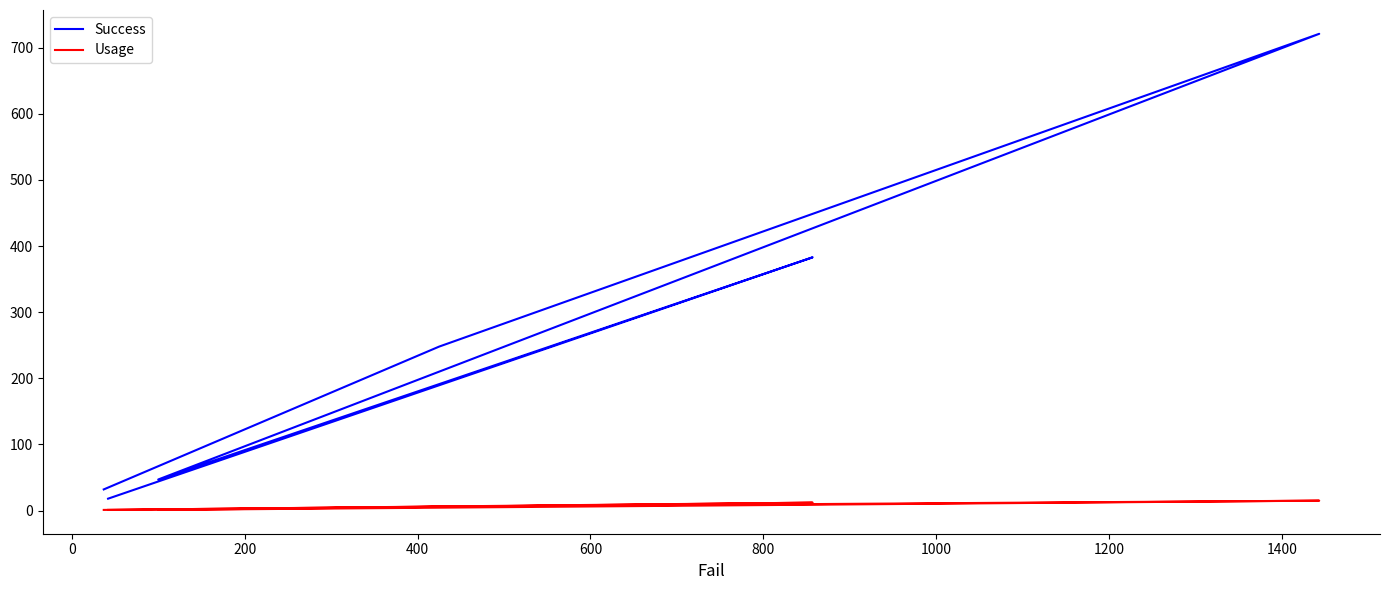

What is the difference between the second highest and minimum values in the Success series?

365